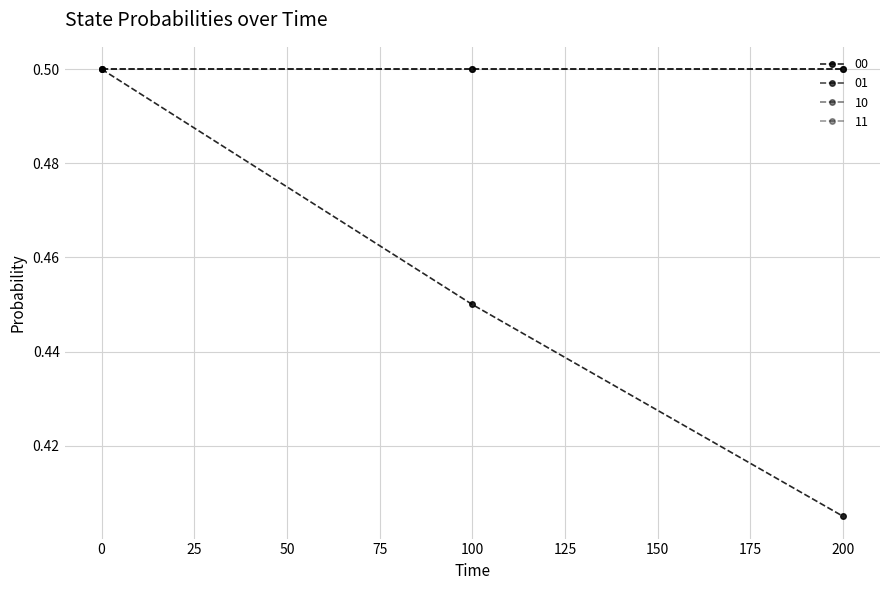

Does the chart have visible grid lines?

Yes